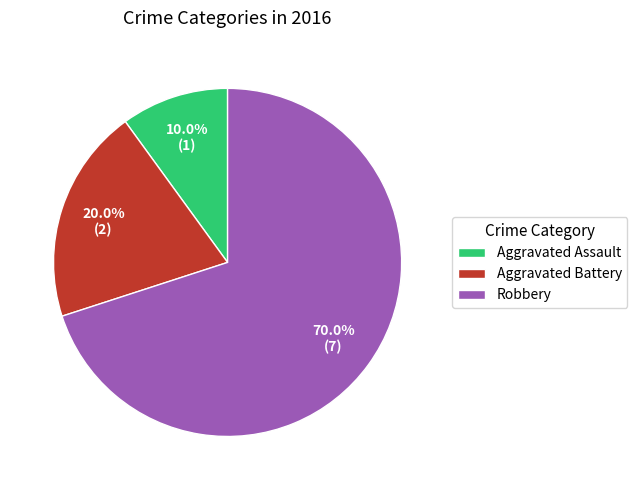

Between Robbery and Aggravated Assault, which is larger?

Robbery